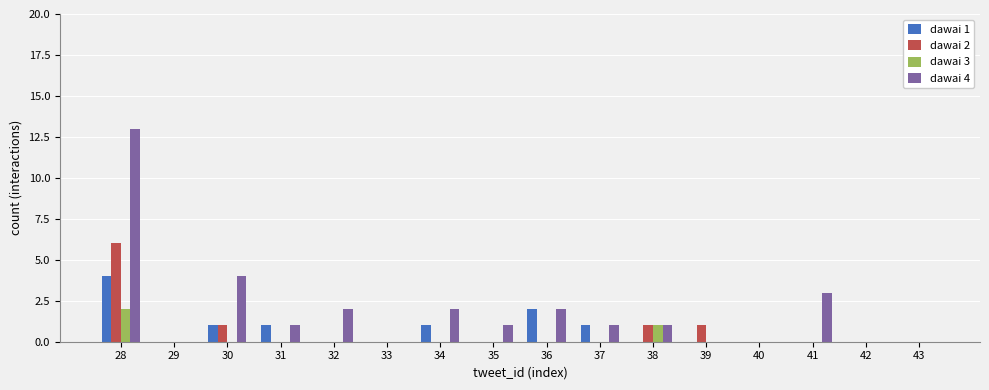

At which category is the sum across all series the highest?

28